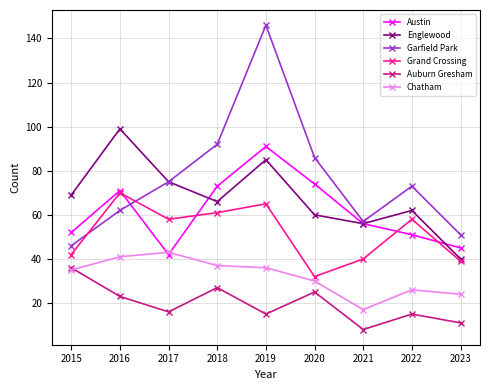

After their last crossing, which series has the higher values: Chatham or Austin?

Austin